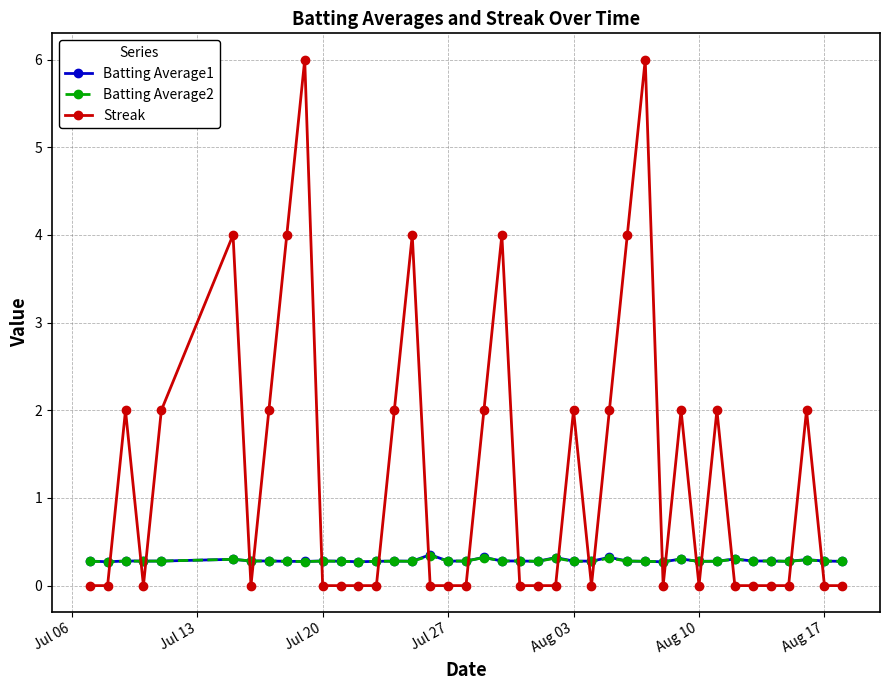

Which series has the largest total across all categories?

Streak